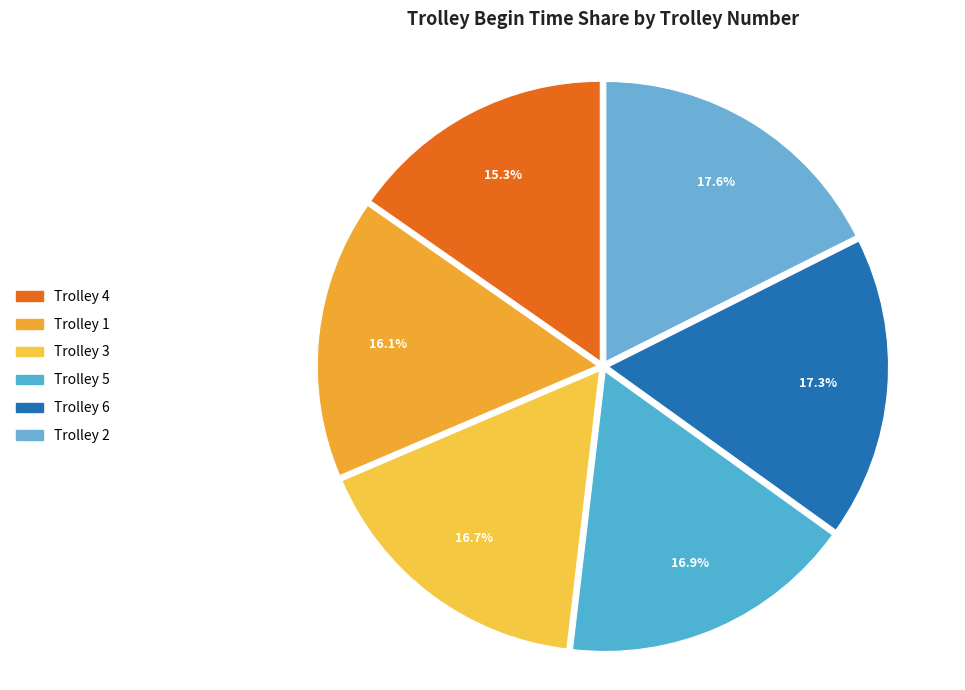

True or false: Trolley 1 accounts for 5% of the total.

False